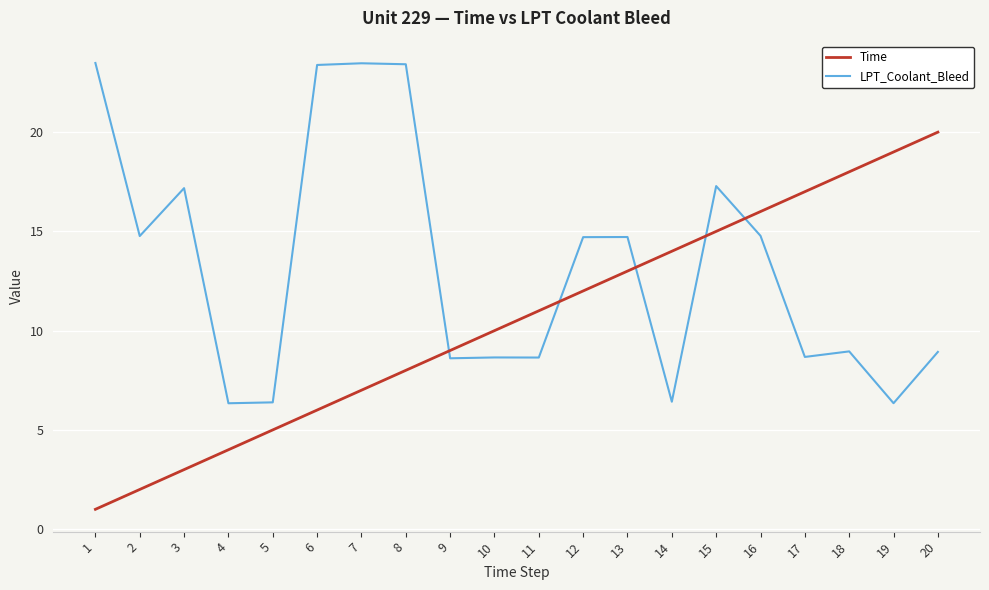

What are all the series names shown in the legend?

Time, LPT_Coolant_Bleed